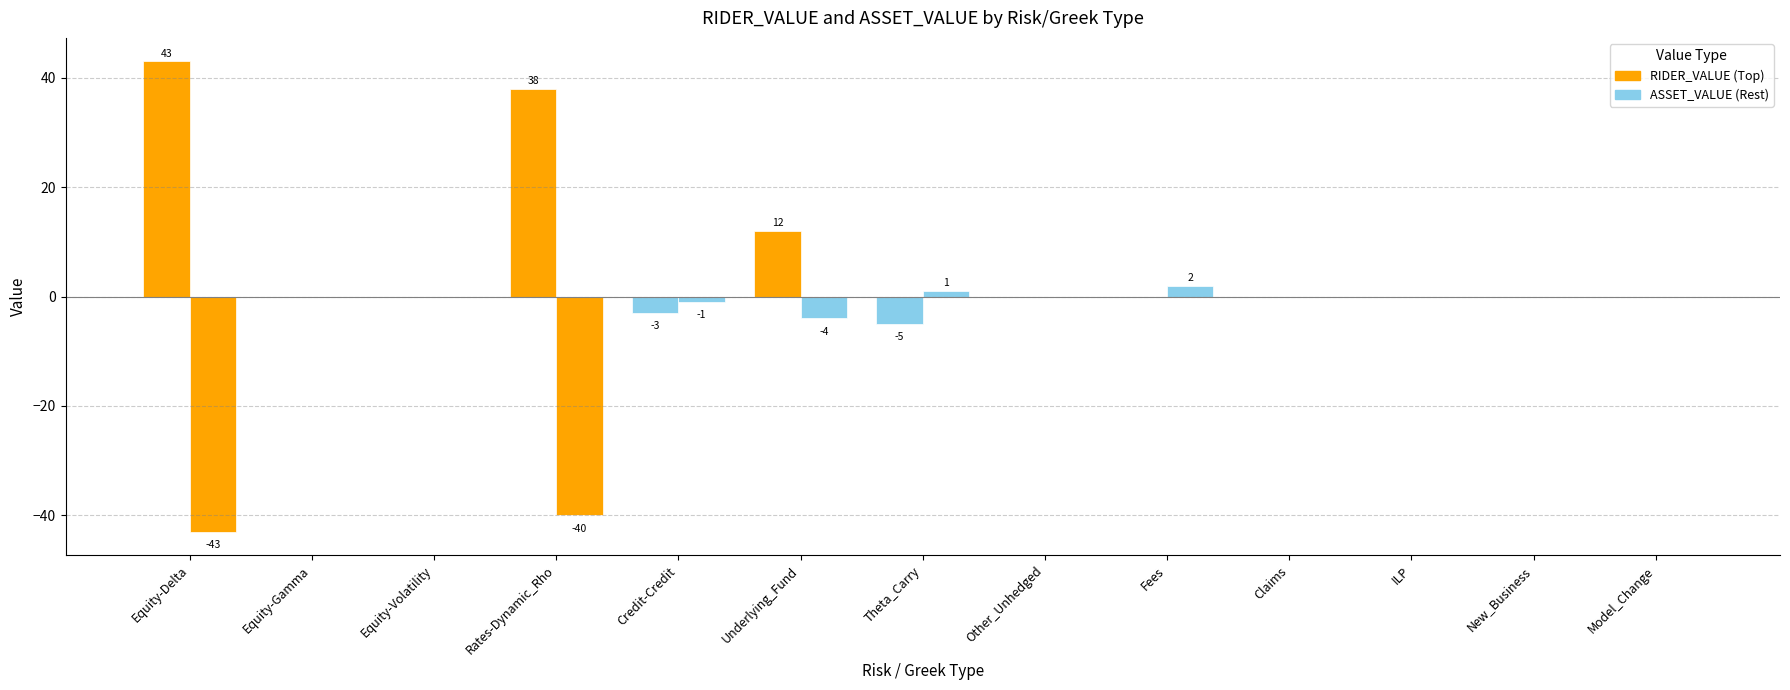

What is the sum of all ASSET_VALUE values?

-85